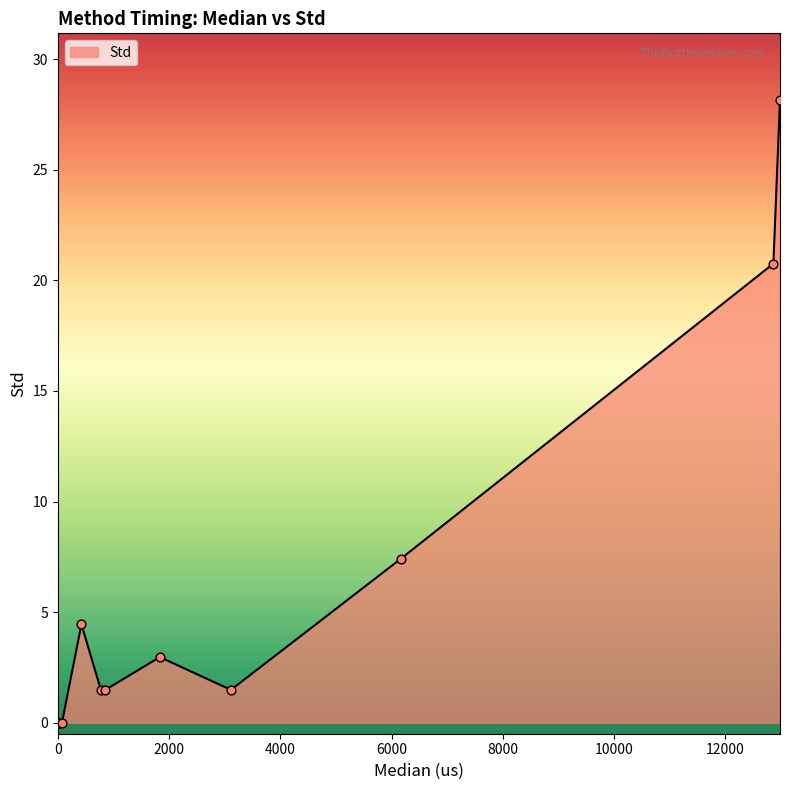

What is the difference between the maximum and minimum values?

28.2